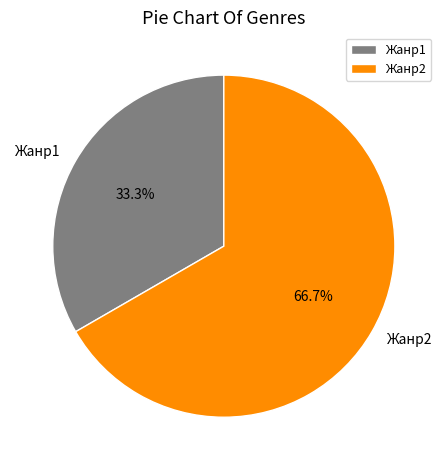

Is there any slice that represents more than half of the pie?

Yes